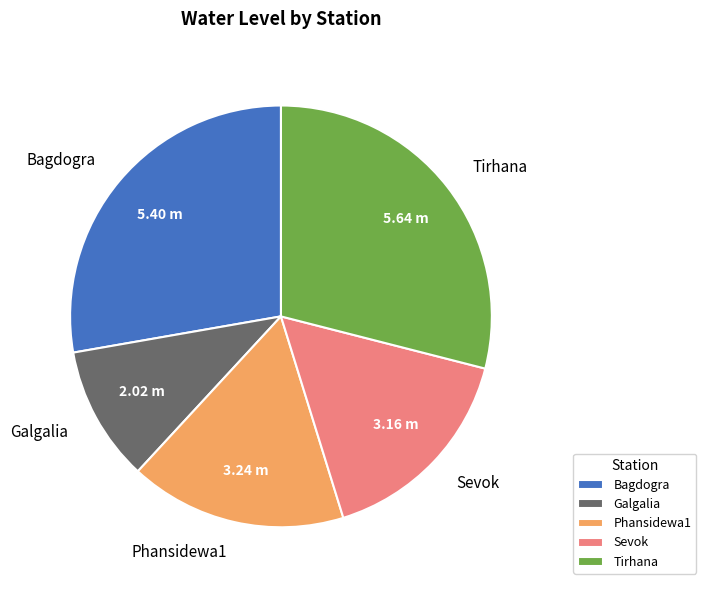

What is the ratio of the value at Sevok to the value at Bagdogra?

0.6